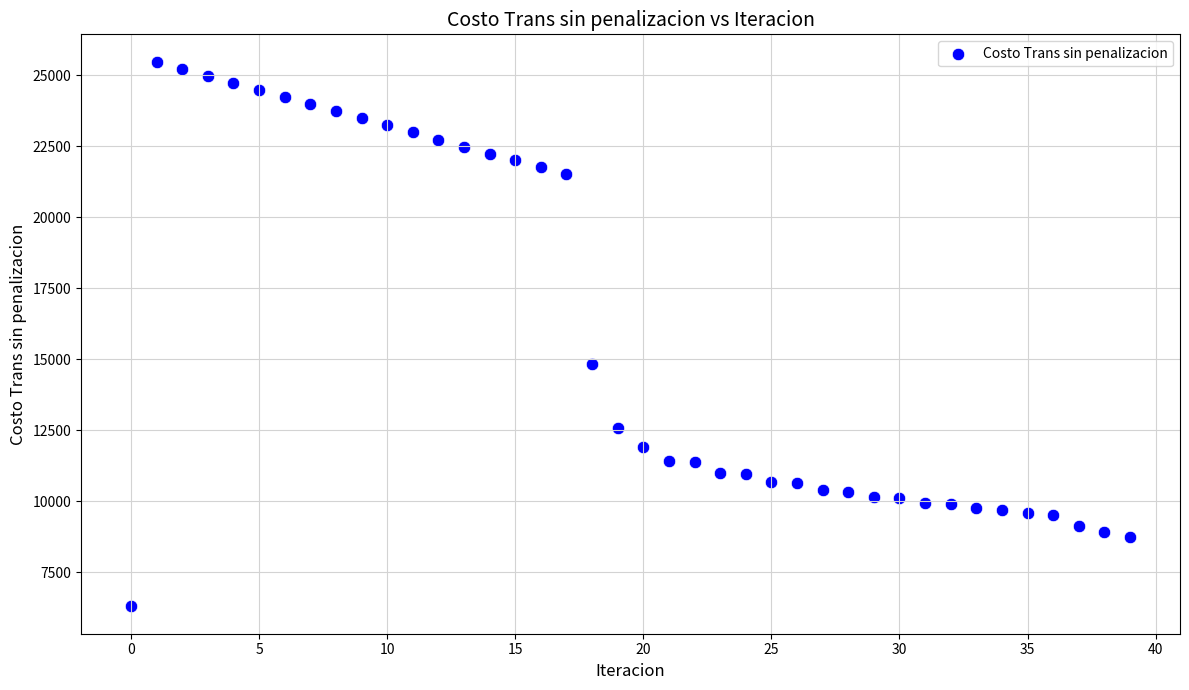

What Y value in the scatter plot is closest to 15890?

14824.2